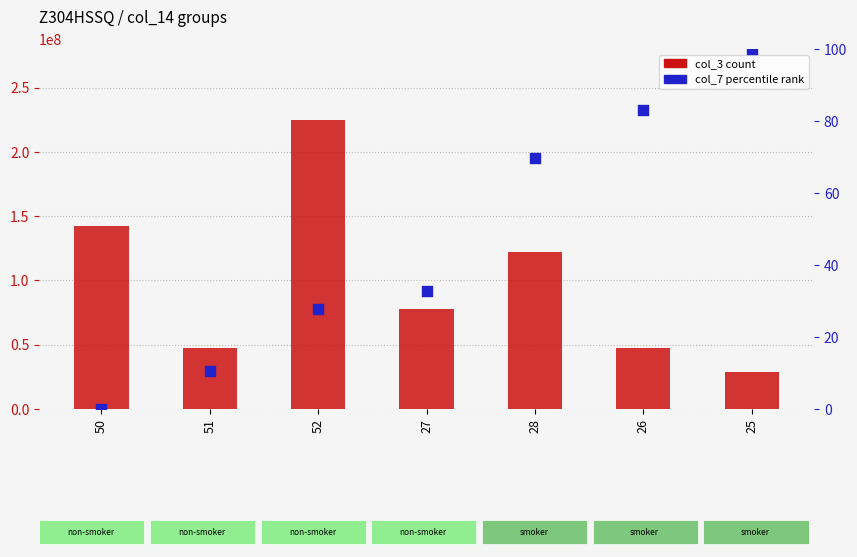

What is the total value across all series at 28?

122265101.7